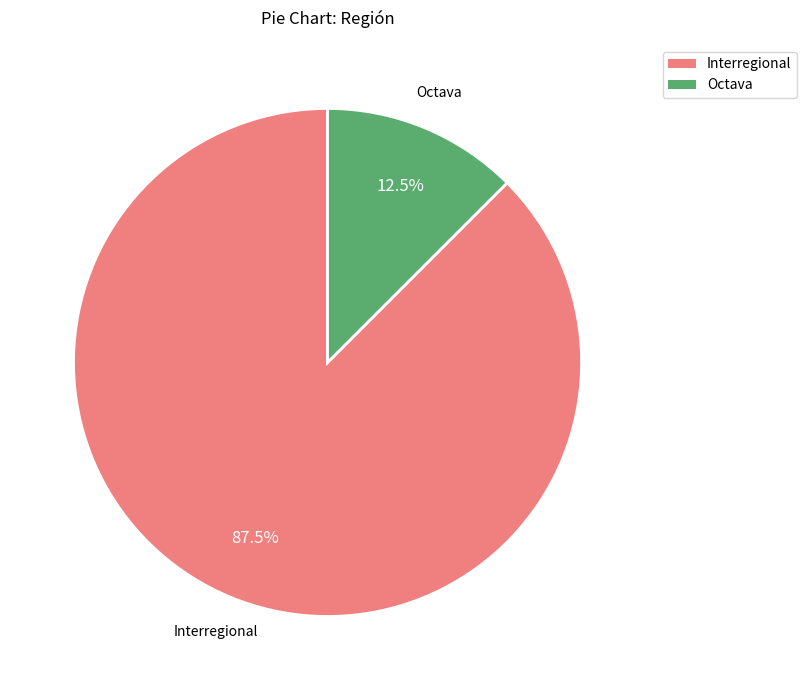

Combined, do Octava and Interregional account for over 50%?

Yes